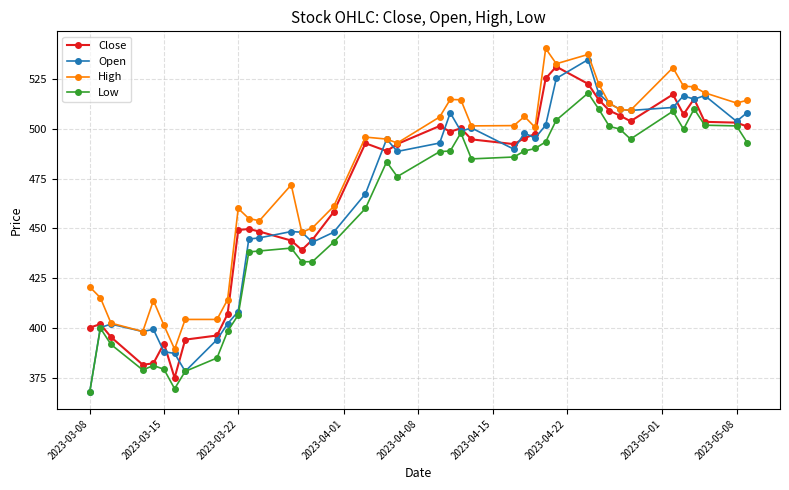

What is the value of the High point at the 25th from the left?

501.7